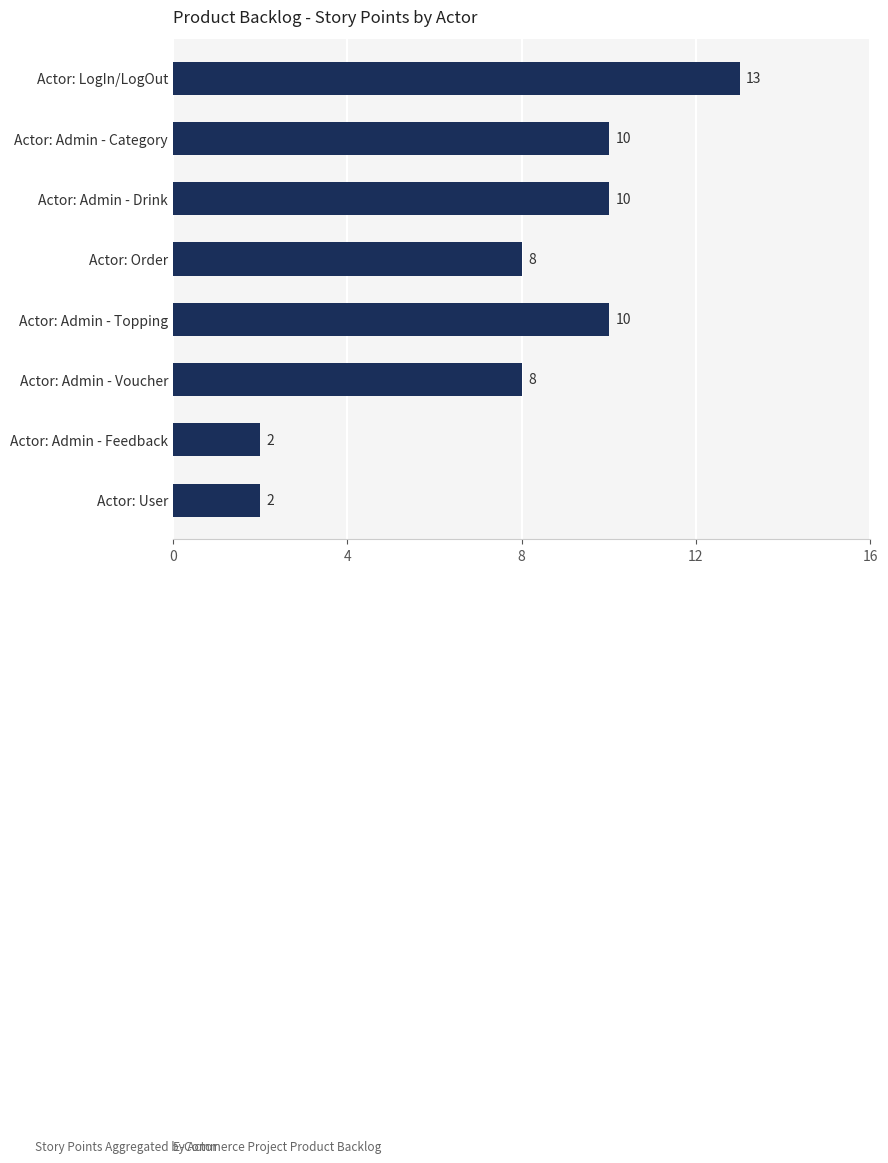

What is the label of the 8th bar from the bottom?

Actor: LogIn/LogOut